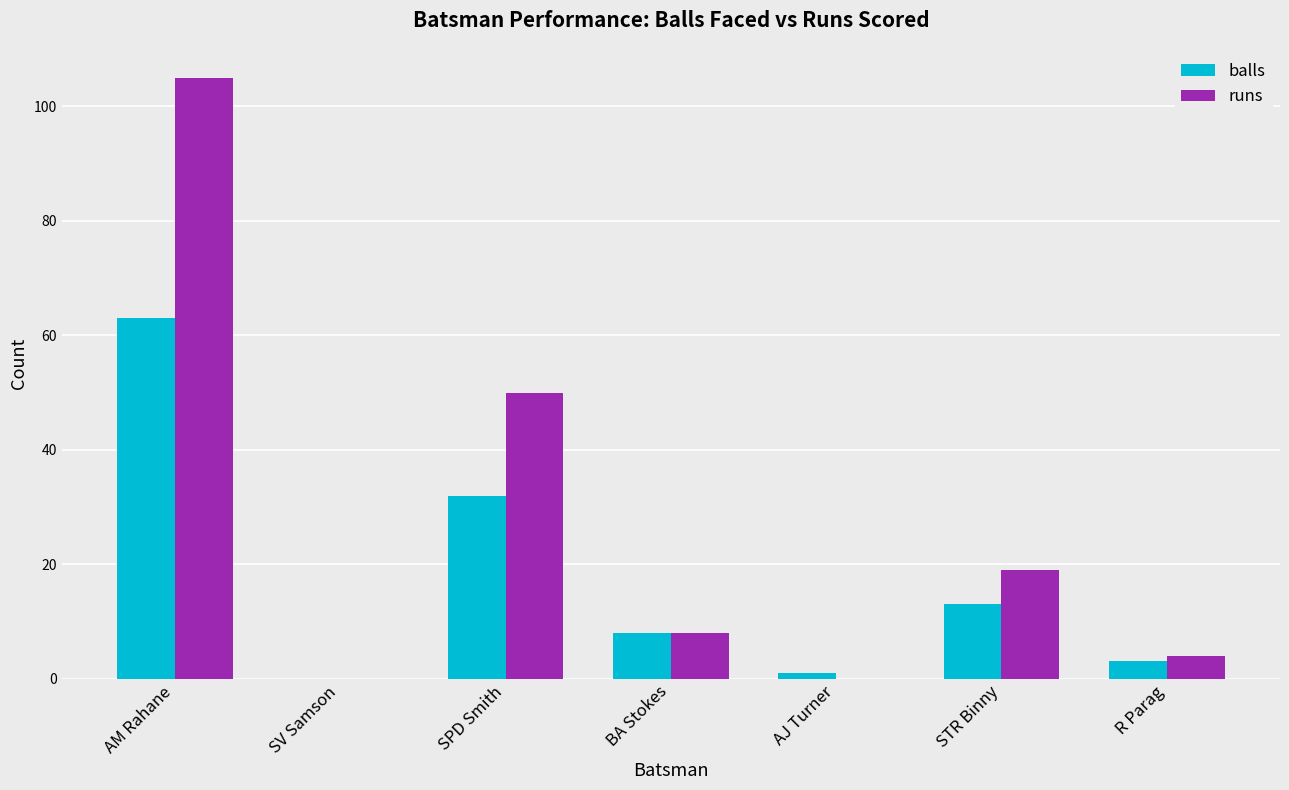

Reading right to left, list all the values displayed in this chart.

balls: R Parag=3	STR Binny=13	AJ Turner=1	BA Stokes=8	SPD Smith=32	SV Samson=0	AM Rahane=63
runs: R Parag=4	STR Binny=19	AJ Turner=0	BA Stokes=8	SPD Smith=50	SV Samson=0	AM Rahane=105